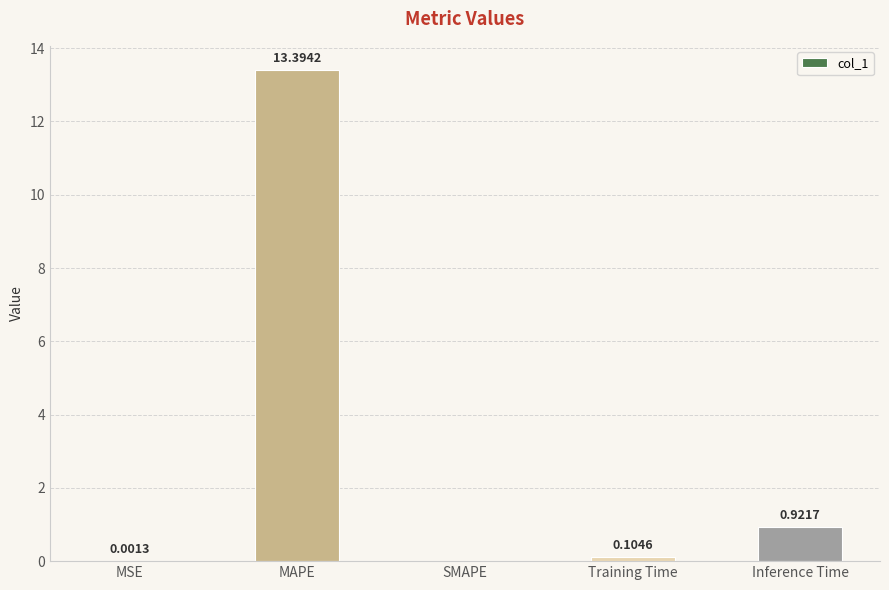

Which label corresponds to the largest value in the chart?

MAPE